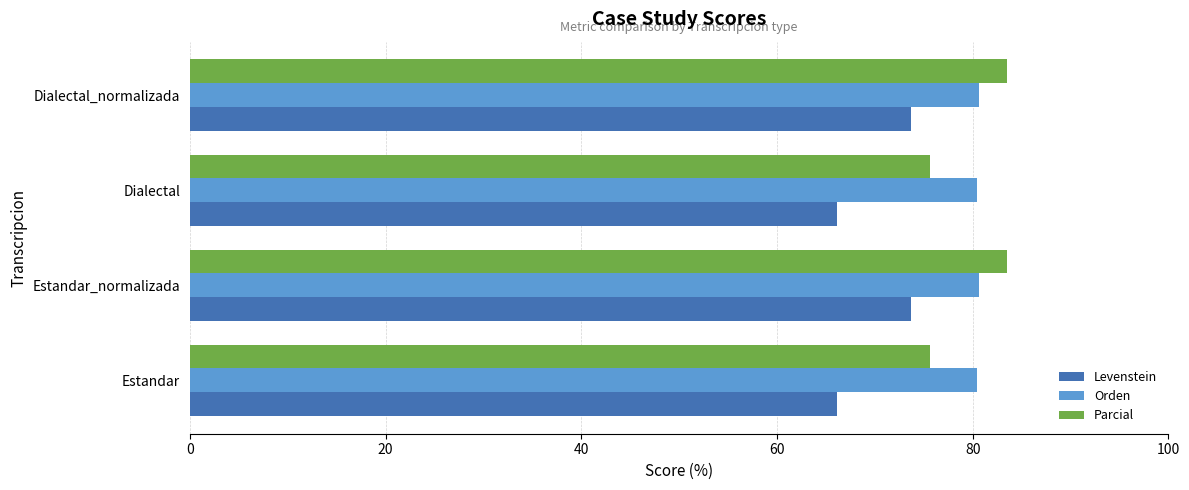

What is the greatest value displayed?

83.5